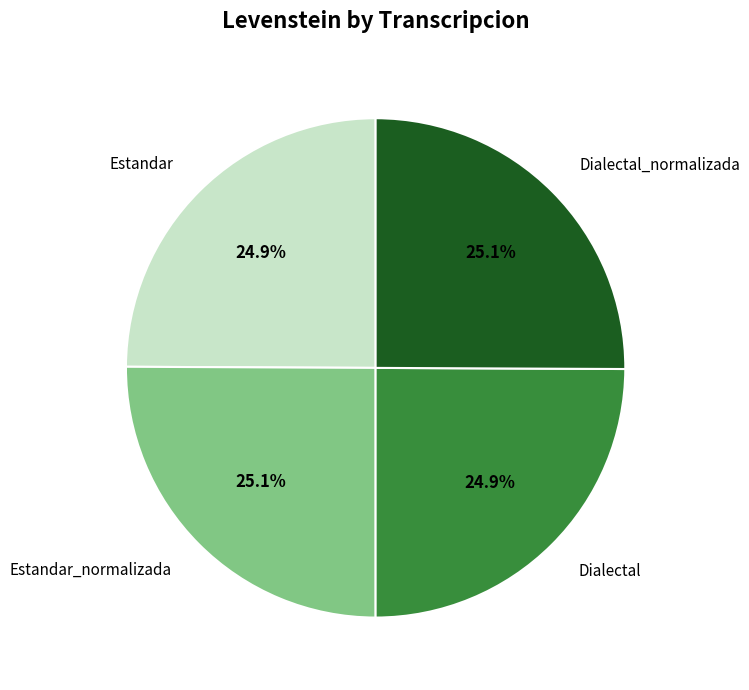

Is Dialectal the majority of the pie?

No